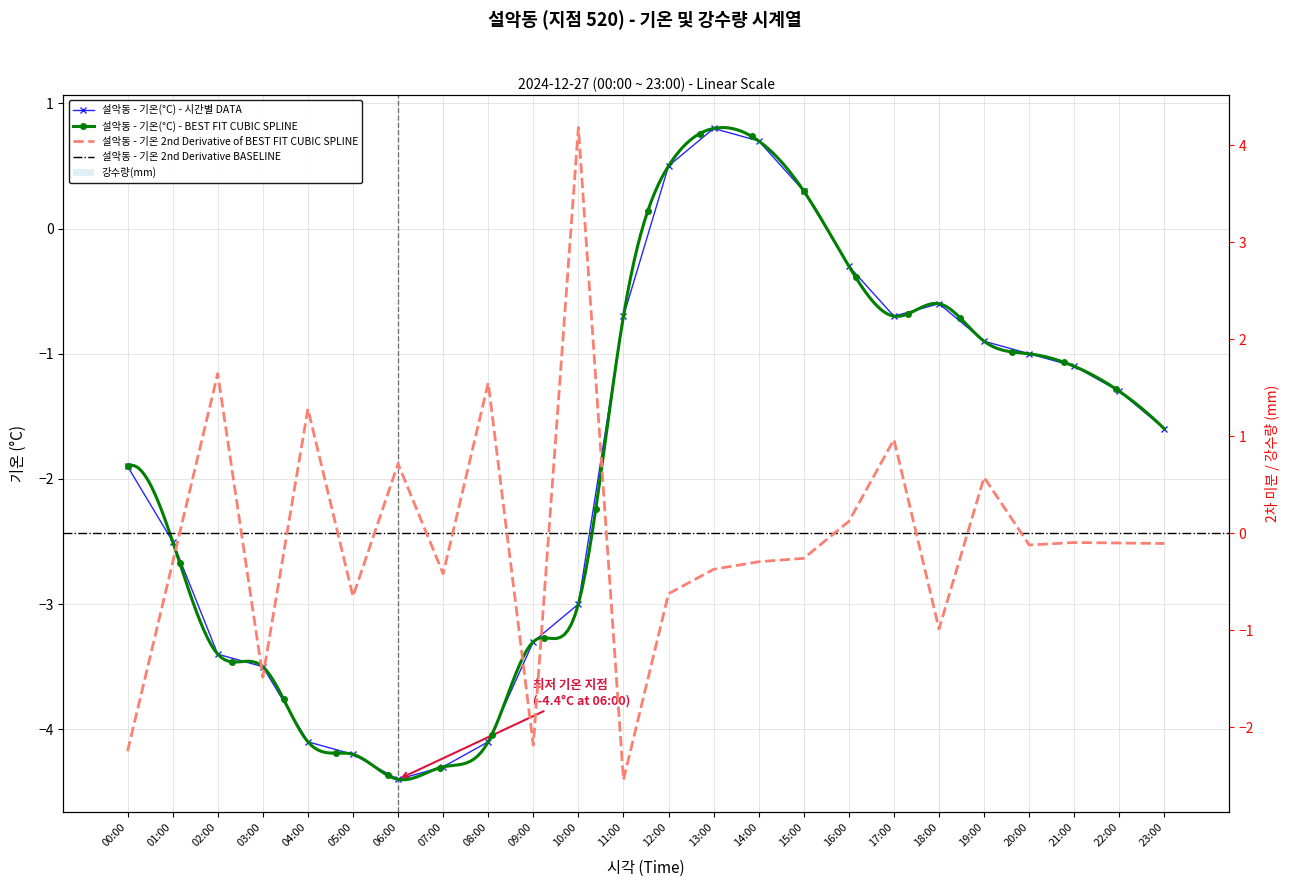

Count the number of values greater than -1.

9